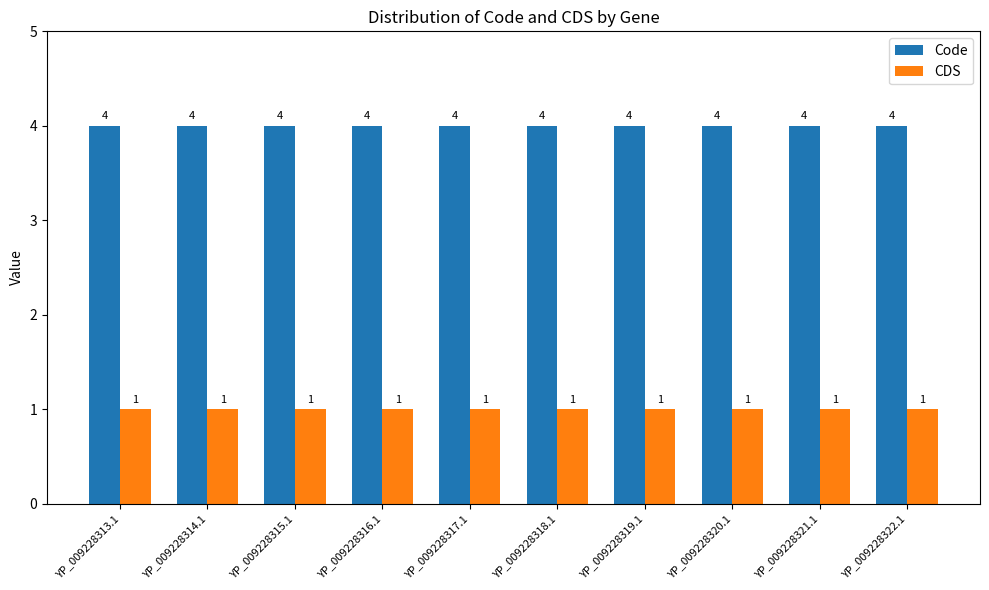

What is the average value of the CDS series?

1